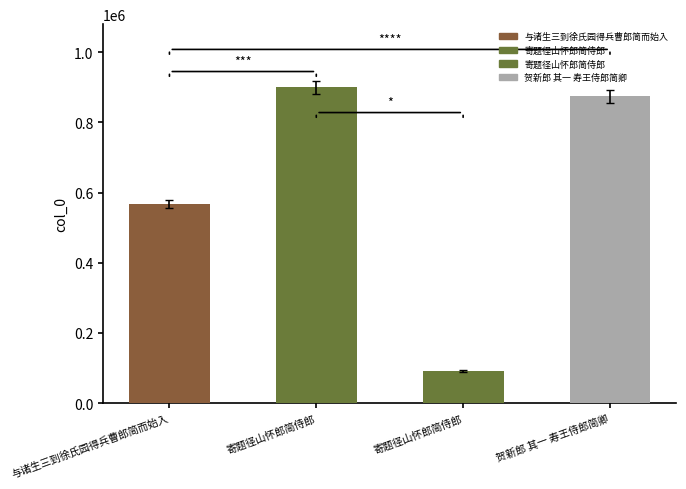

What is the sum of all values?

2432415